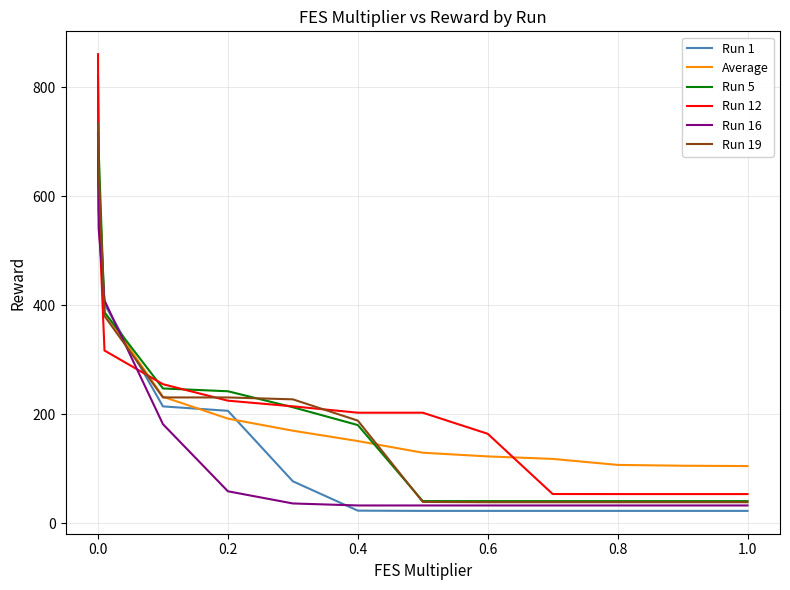

How many series are shown in this chart?

6